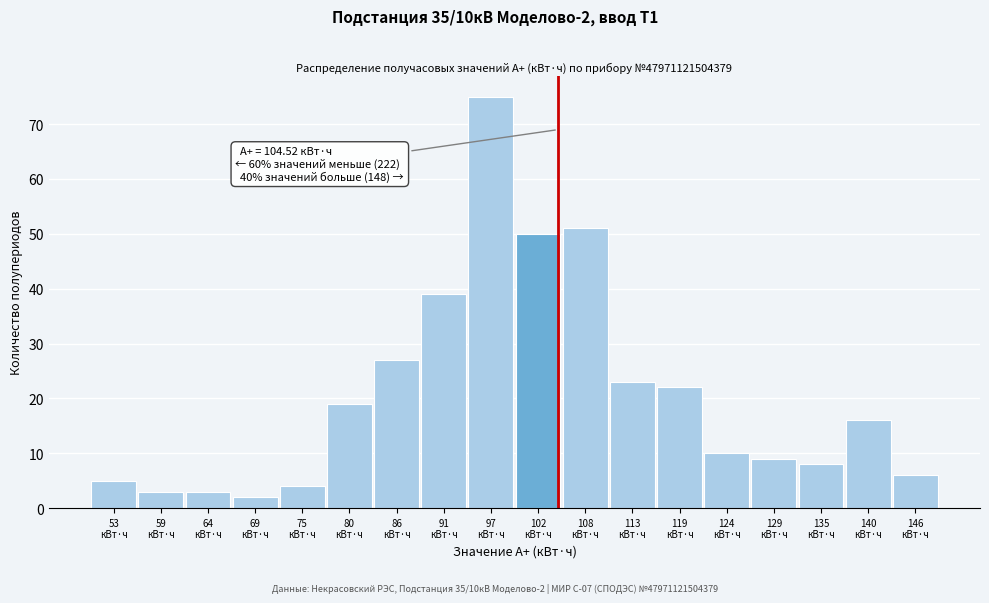

Which range on the x-axis has the tallest bar?

94 to 99